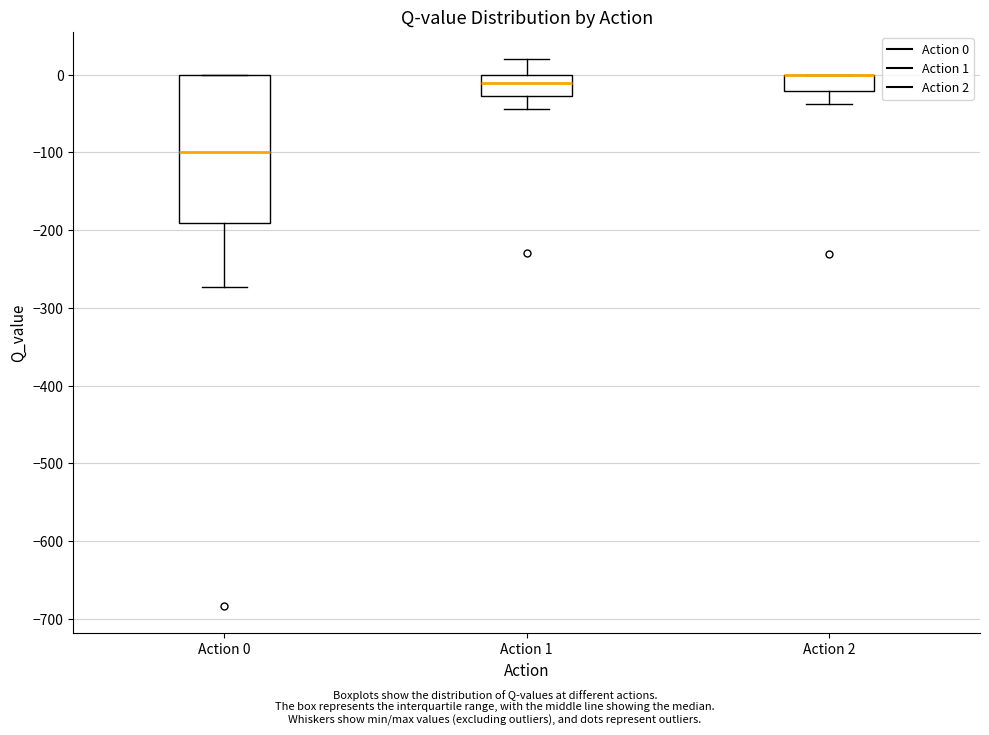

Comparing the boxes themselves (not the whiskers), which one is the tallest?

Action 0